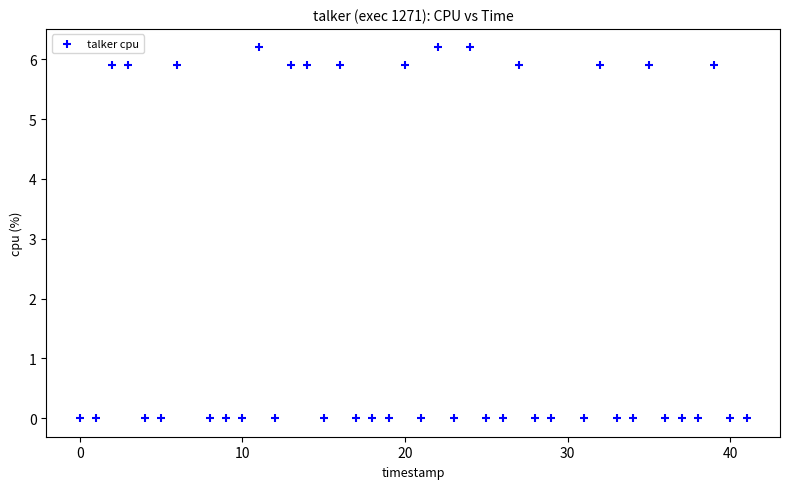

What is the range of X values (max minus min)?

41.0